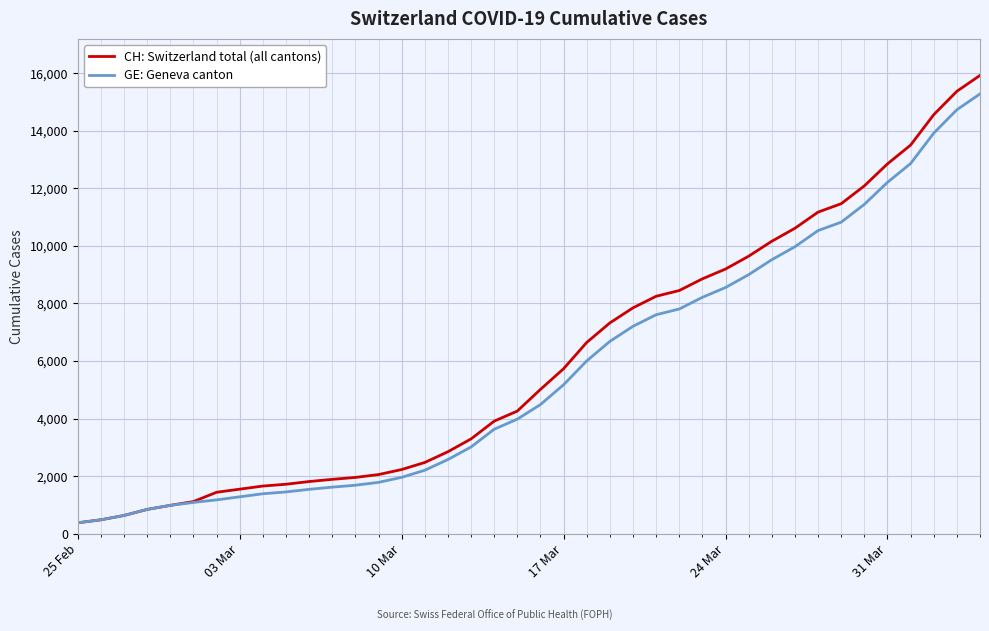

Which series has the widest spread of values?

CH: Switzerland total (all cantons)